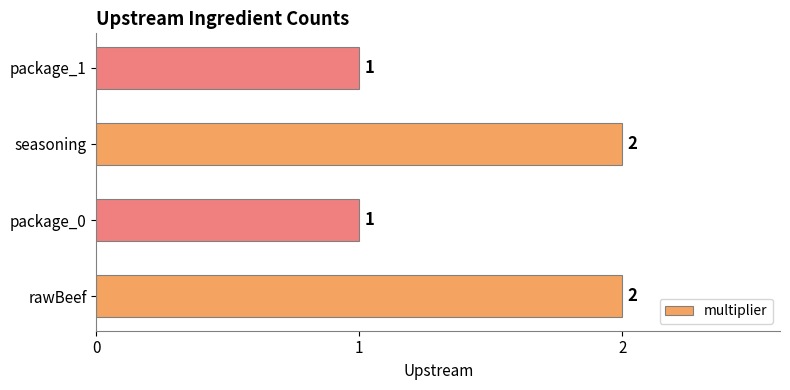

How many categories are shown in the chart?

4